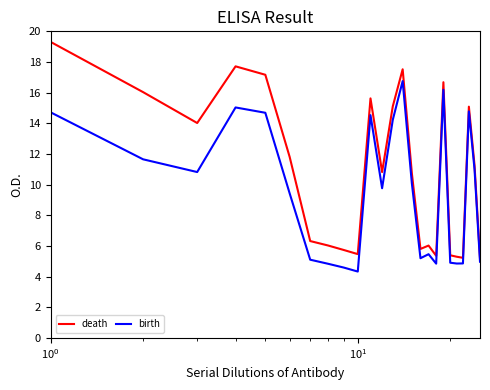

True or false: birth and death cross at least once.

False